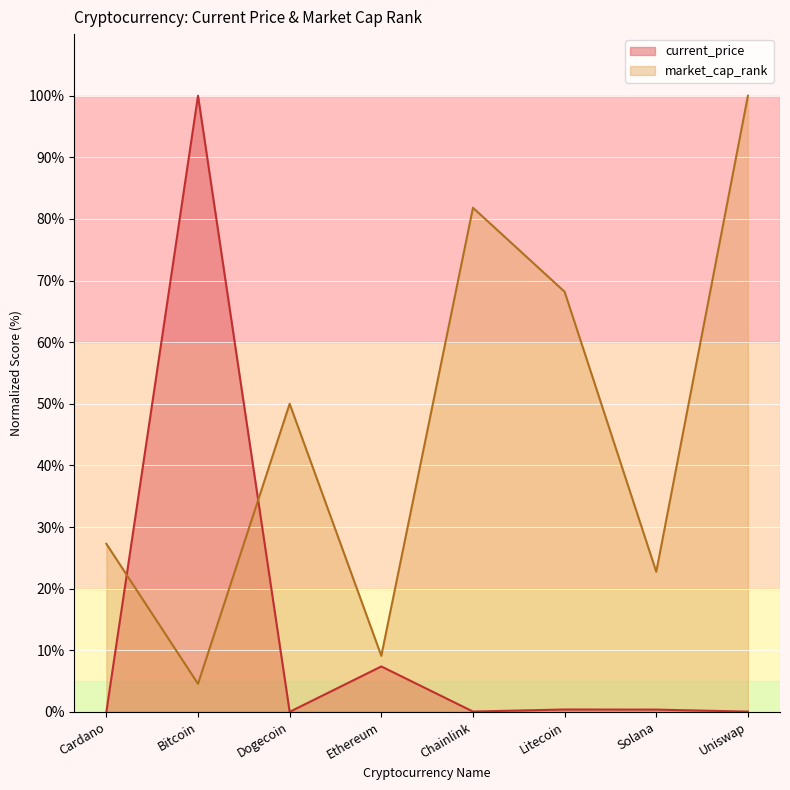

True or false: market_cap_rank has a value of 46.9 at Chainlink.

False